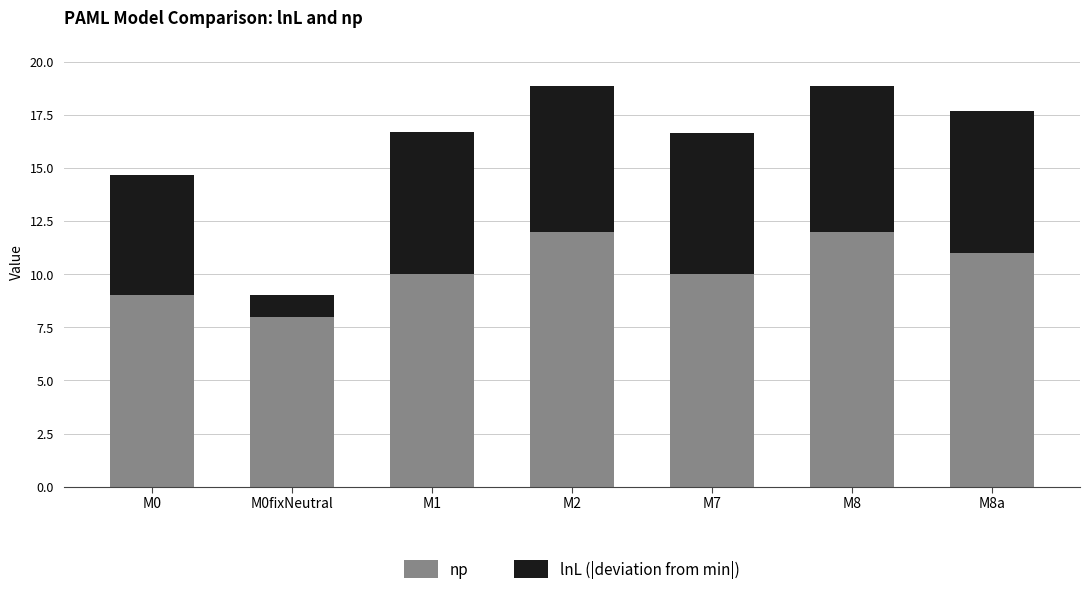

What is the average value of the np series?

10.3